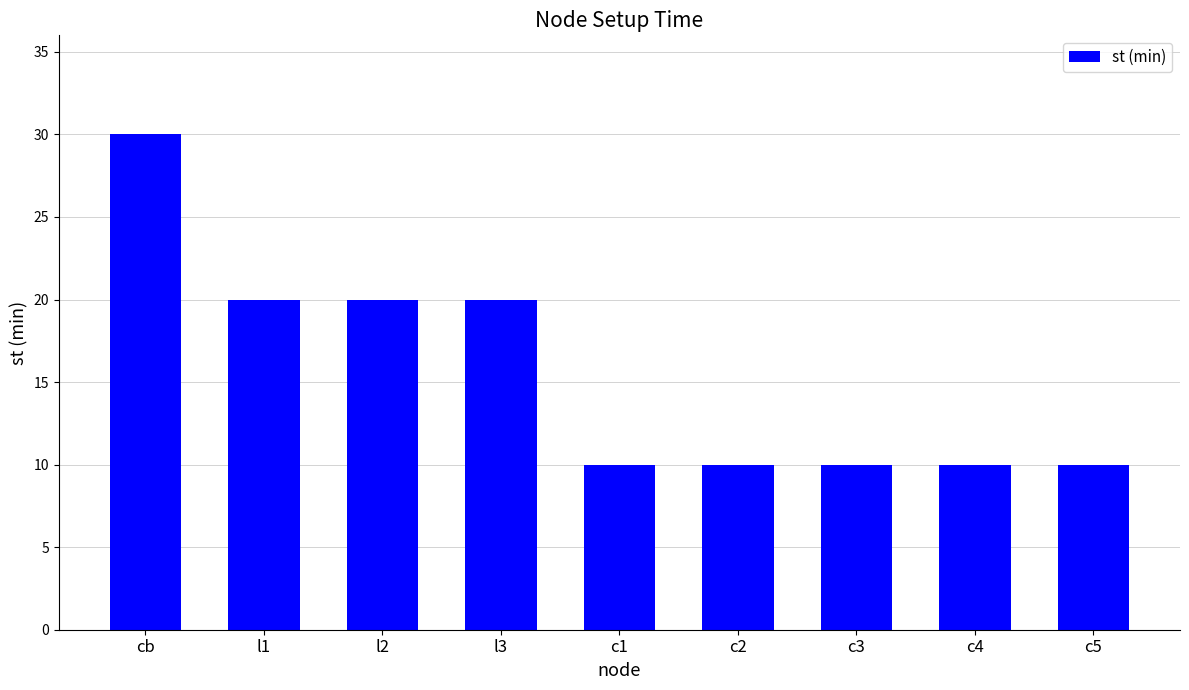

What is the value of the 7th bar from the left?

10